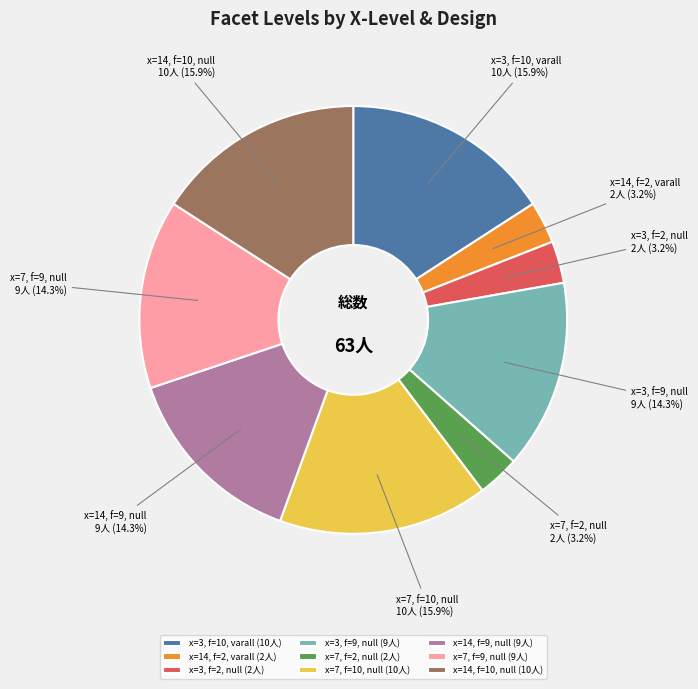

Approximately how many times larger is the value at x=14, f=9, null compared to x=3, f=10, varall?

0.9